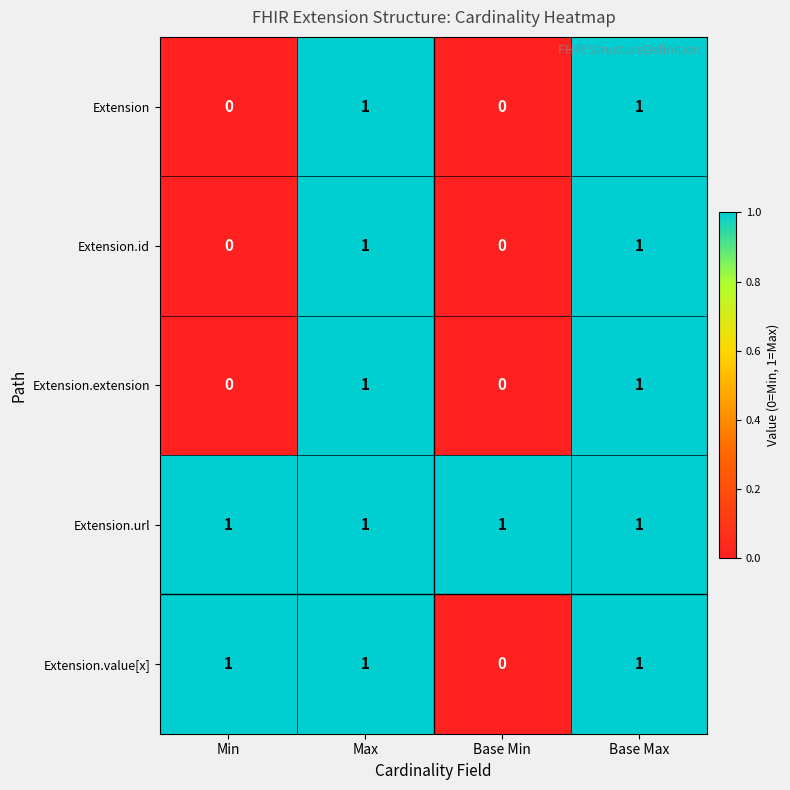

At which label does Extension.value[x] reach its minimum?

Base Min